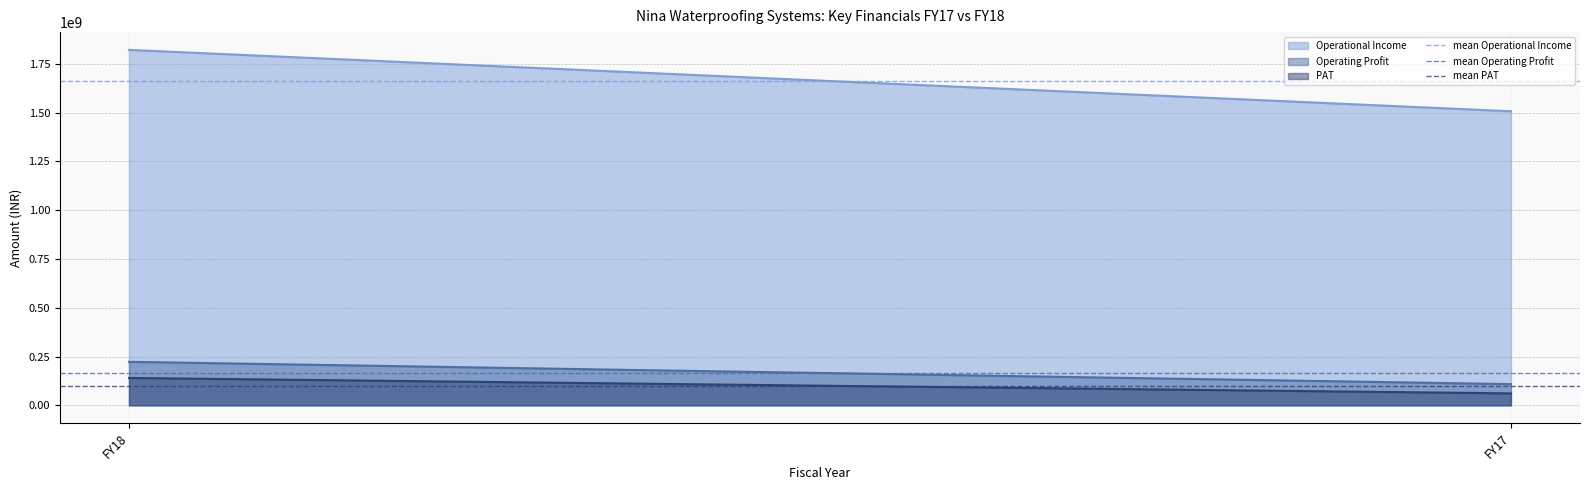

Which series changed the most between FY18 and FY17?

Operational Income